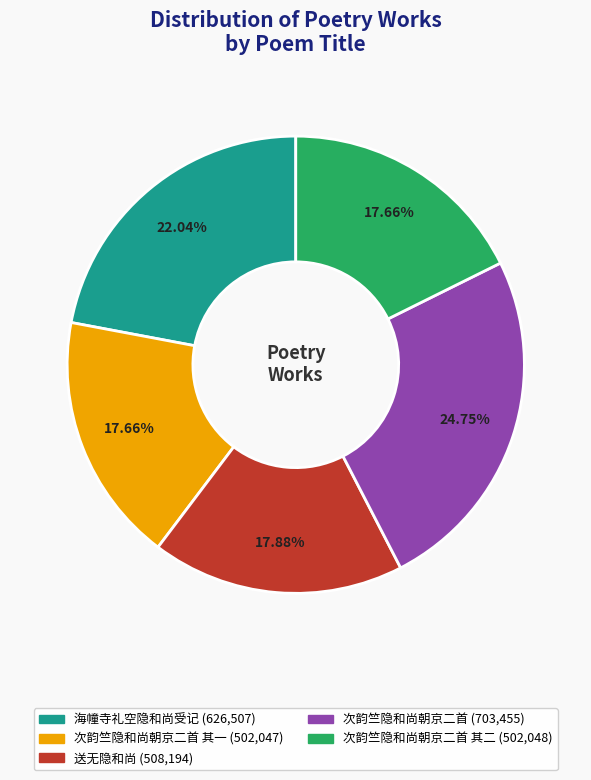

Is there any slice that represents more than half of the pie?

No